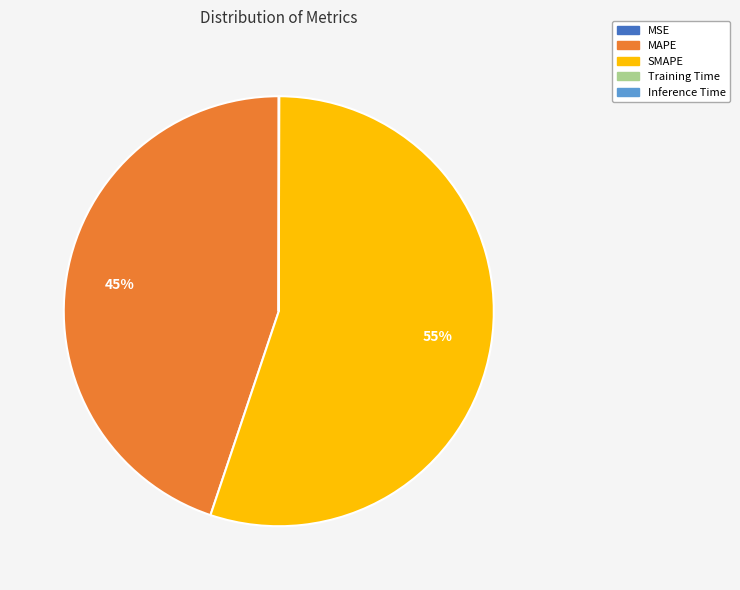

What is the majority slice?

SMAPE